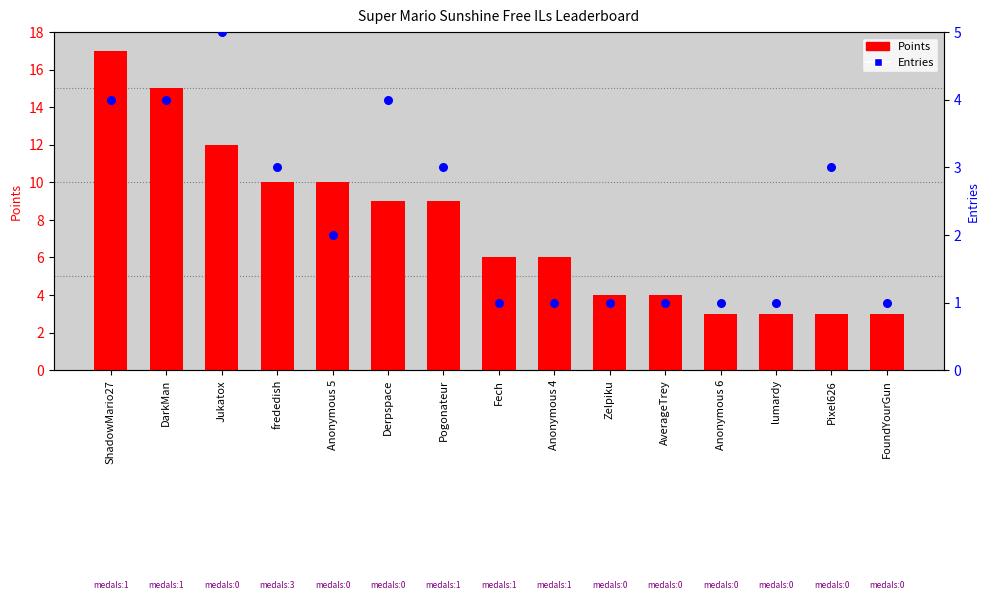

Which series has the largest Y range (max minus min)?

Points